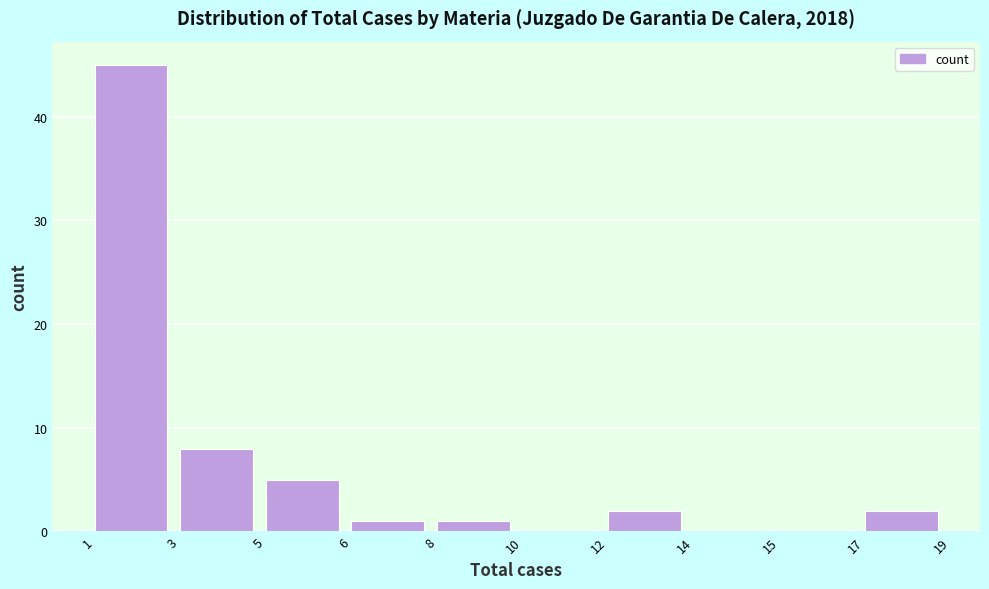

Reading left to right, transcribe all the data shown in this chart.

1=45	3=8	5=5	6=1	8=1	10=0	12=2	14=0	15=0	17=2